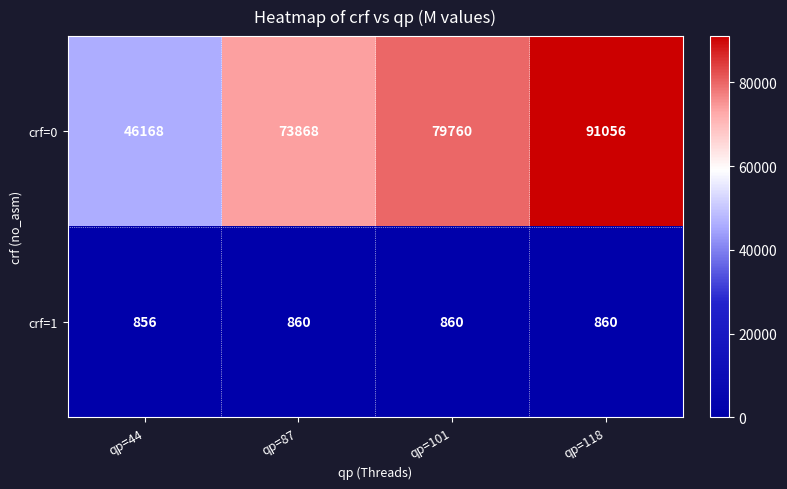

Reading left to right, what are all the values shown in this chart?

crf=0: qp=44=46168	qp=87=73868	qp=101=79760	qp=118=91056
crf=1: qp=44=856	qp=87=860	qp=101=860	qp=118=860